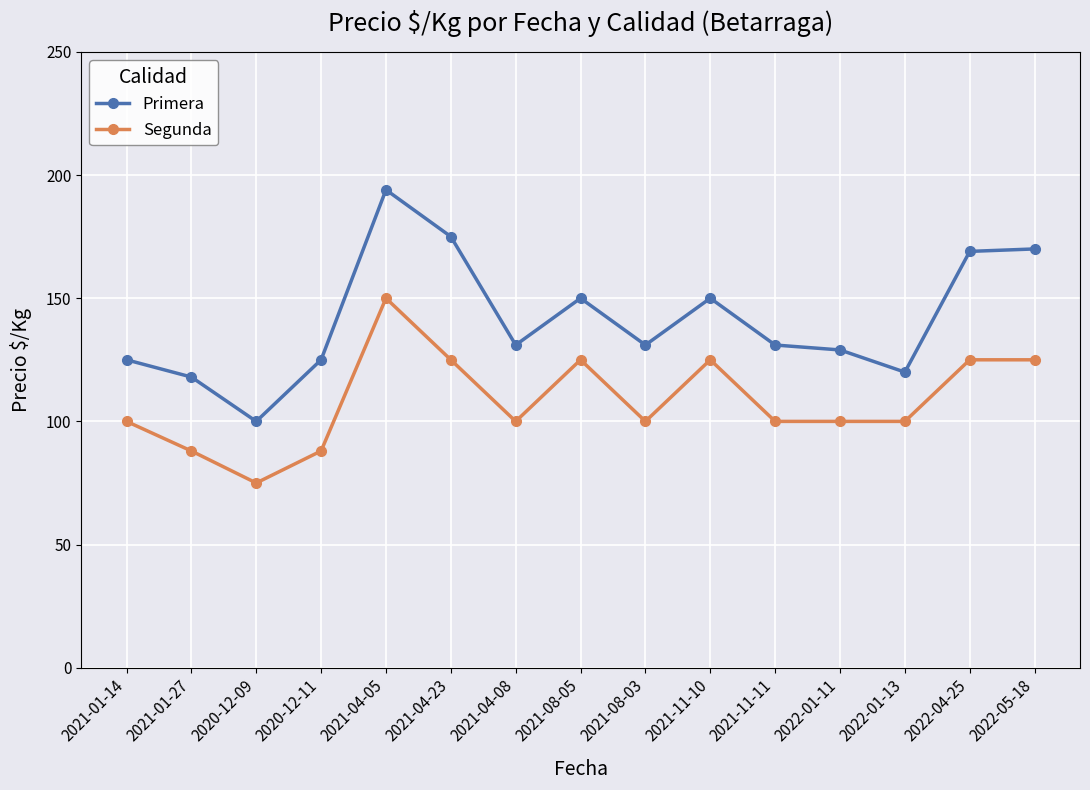

What is the label of the 13th point from the left?

2022-01-13